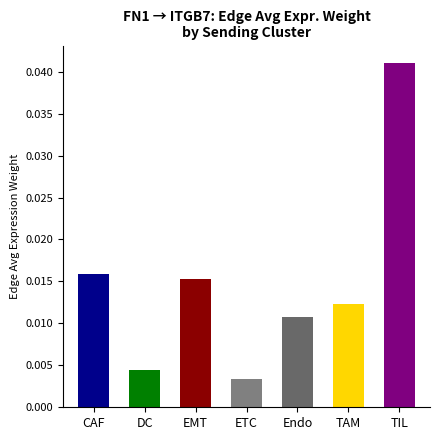

List the labels in order of value, largest first.

TIL, CAF, EMT, TAM, Endo, DC, ETC